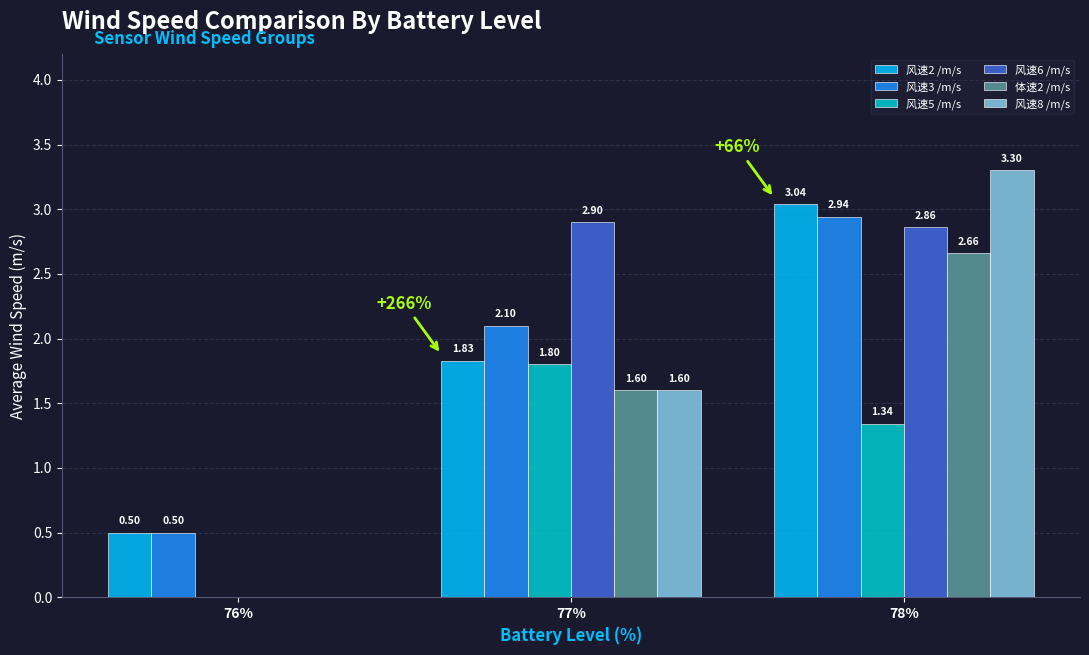

Which series has the largest range (max minus min)?

风速8 /m/s